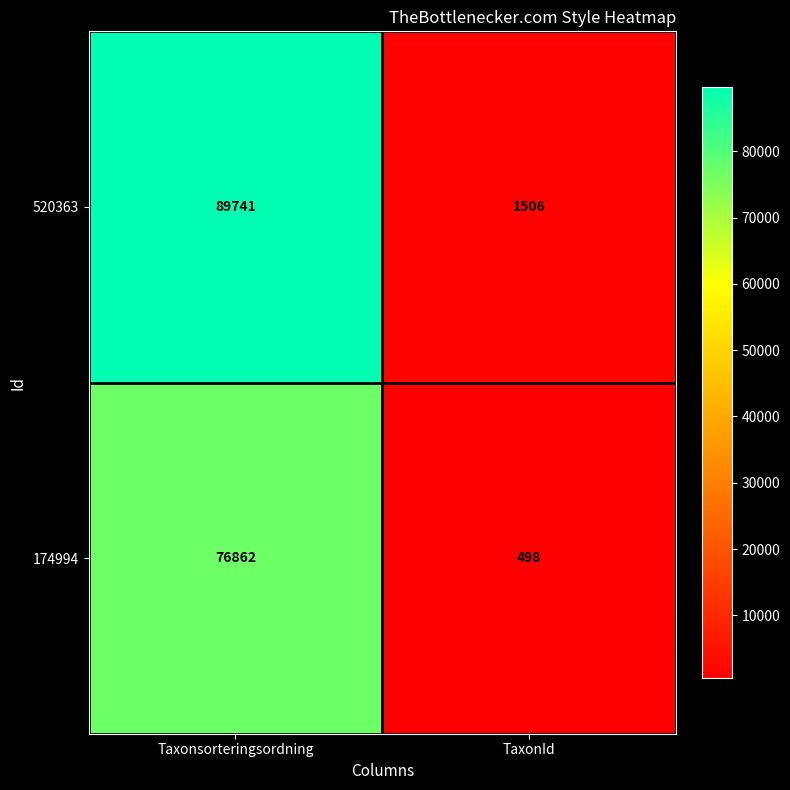

Count the number of data series in this chart.

2